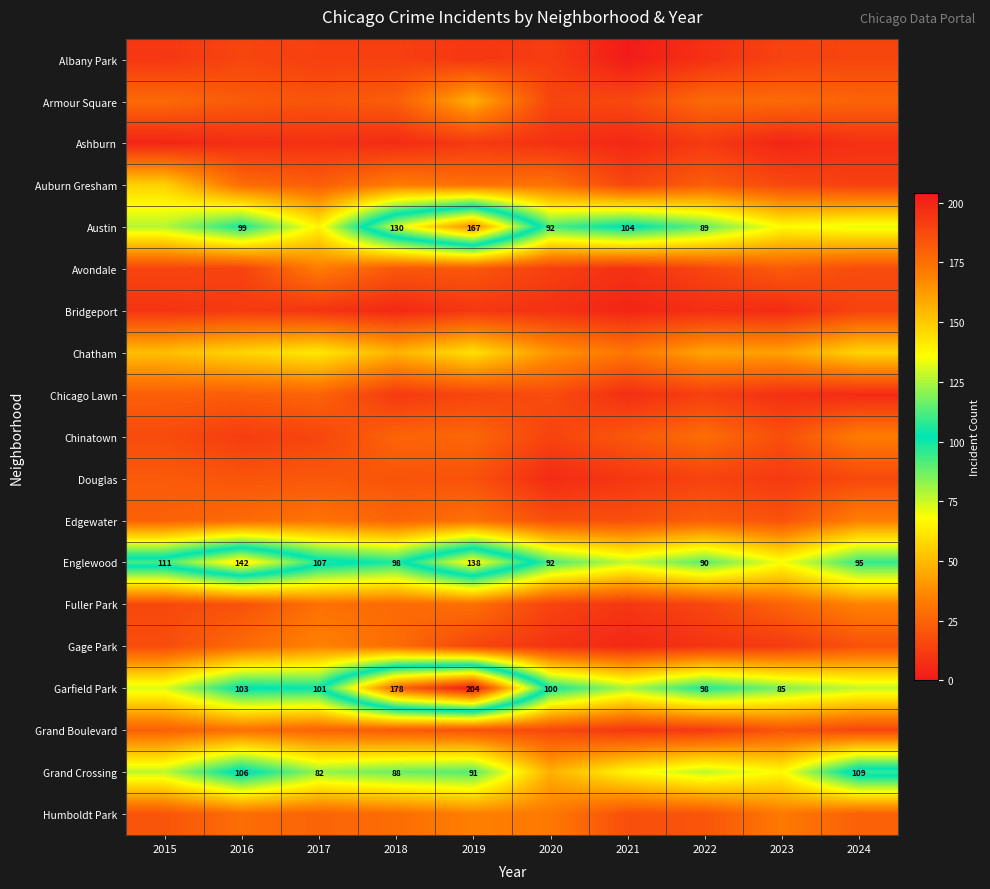

Which category has the highest value across all series?

2019